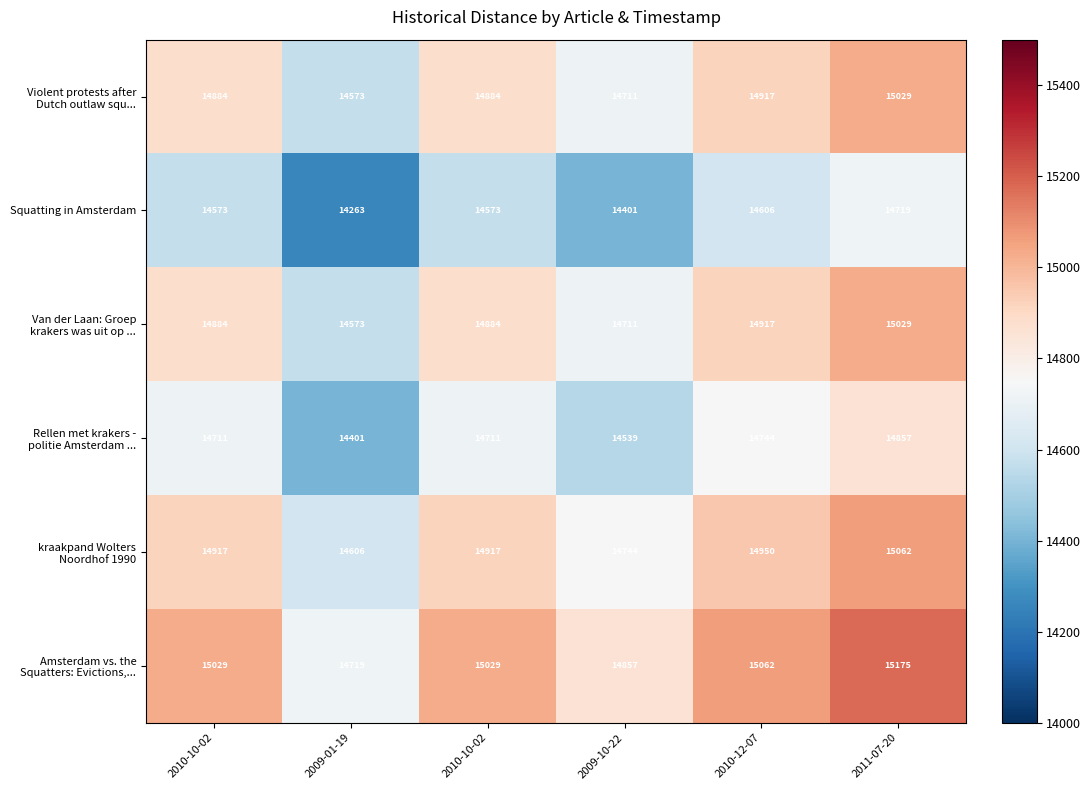

Count the number of data series in this chart.

6